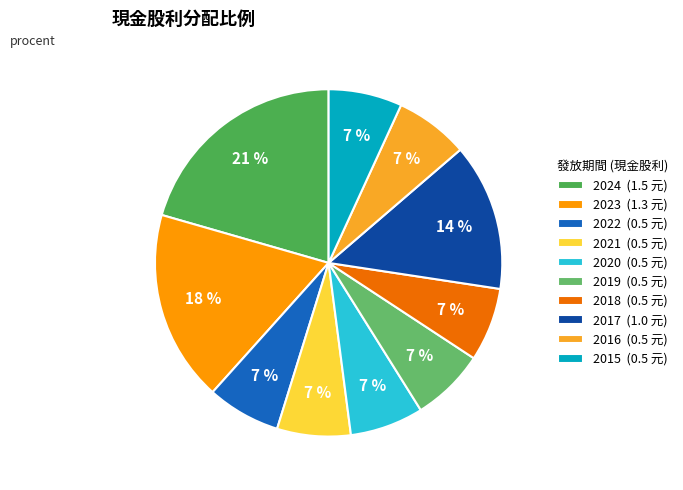

Which slice is the largest?

2024